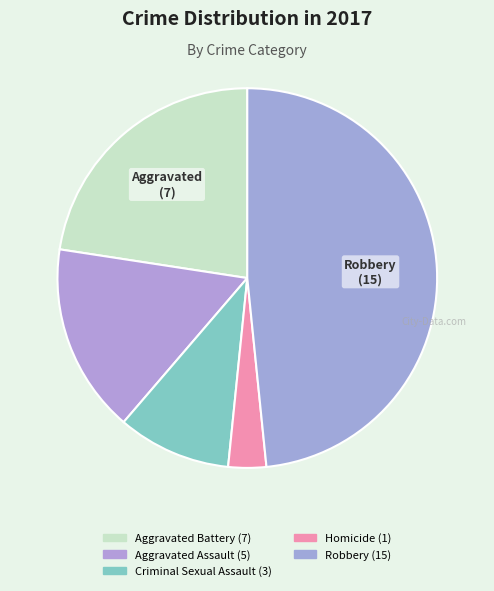

To the nearest percent, what portion does Criminal Sexual Assault represent?

10%